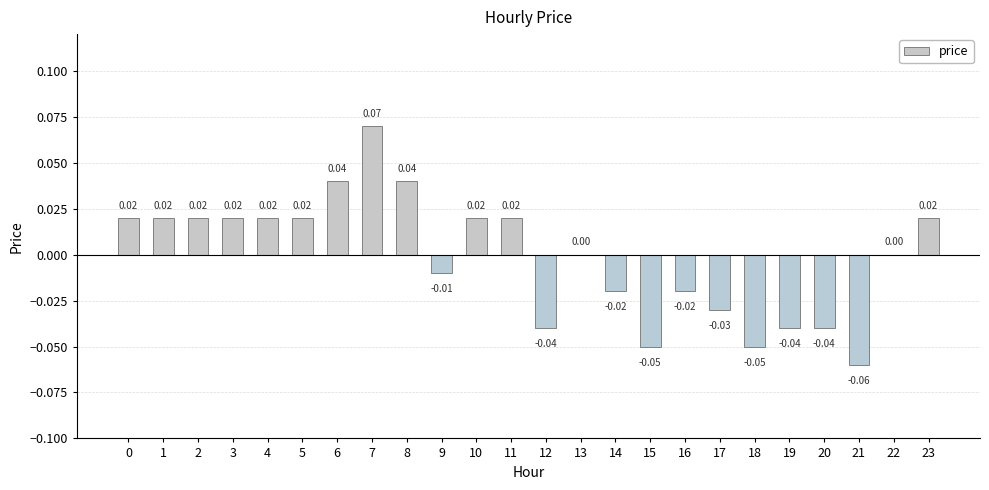

The chart shows a value of 0.0 at 10. True or false?

True